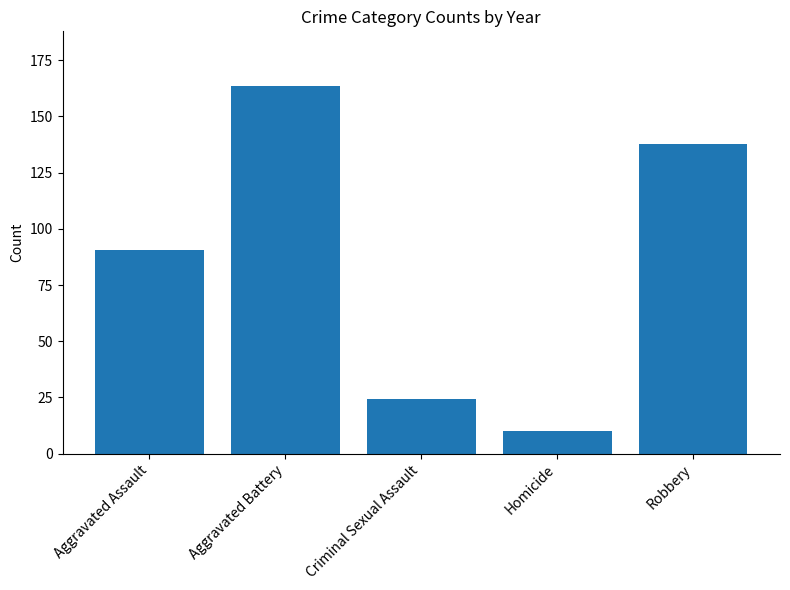

What is the maximum value shown in the chart?

163.4